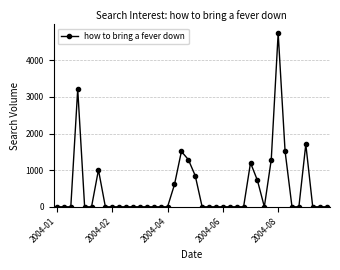

What is the average value?

491.3